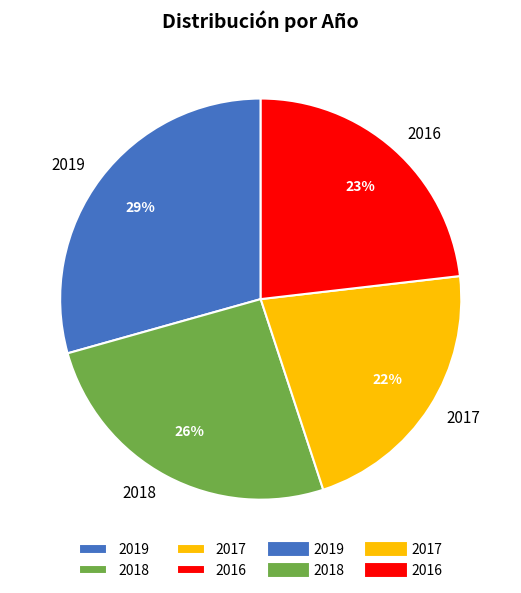

Which has a higher value, 2017 or 2016?

2016